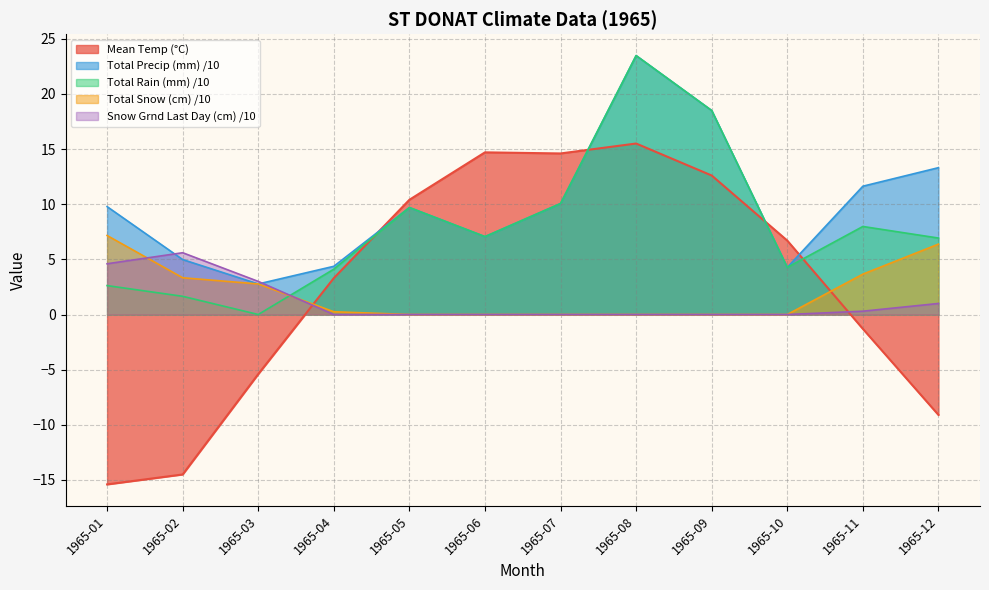

How many data points in Mean Temp (°C) are less than 6?

6